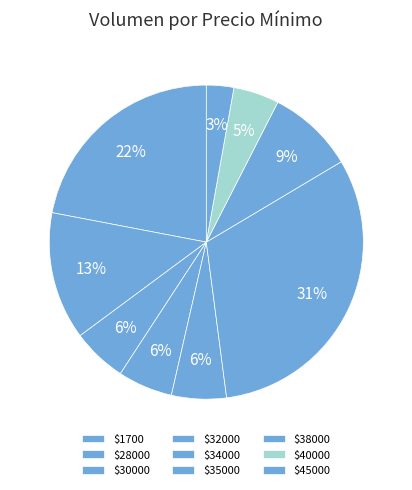

Count the number of slices in the pie.

9